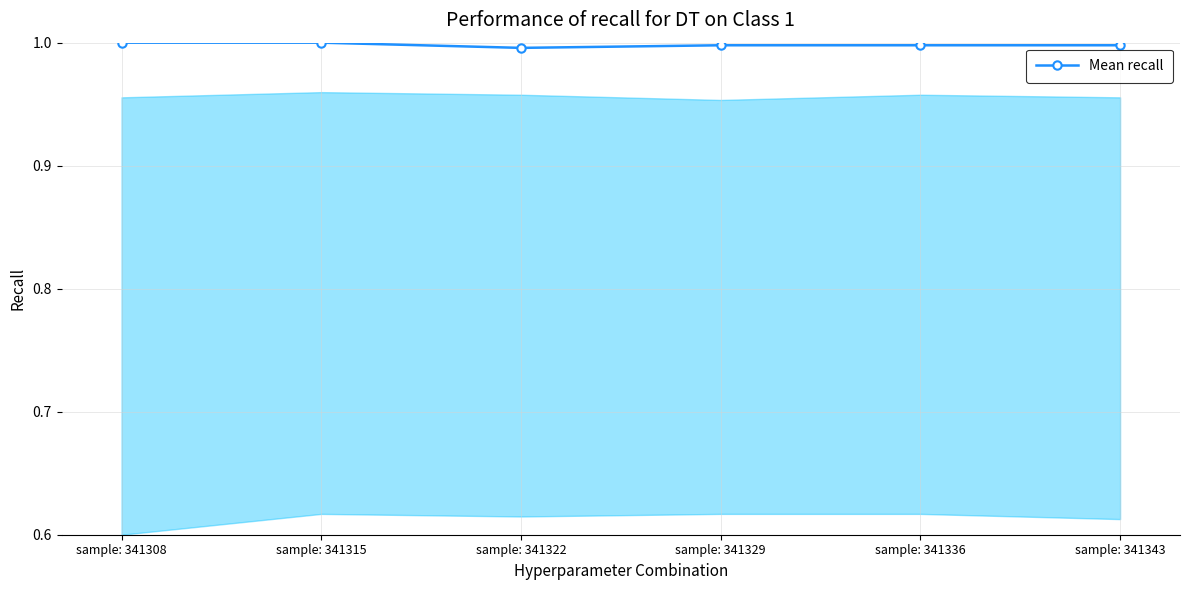

True or false: the data shows 1.0 at sample: 341329.

True